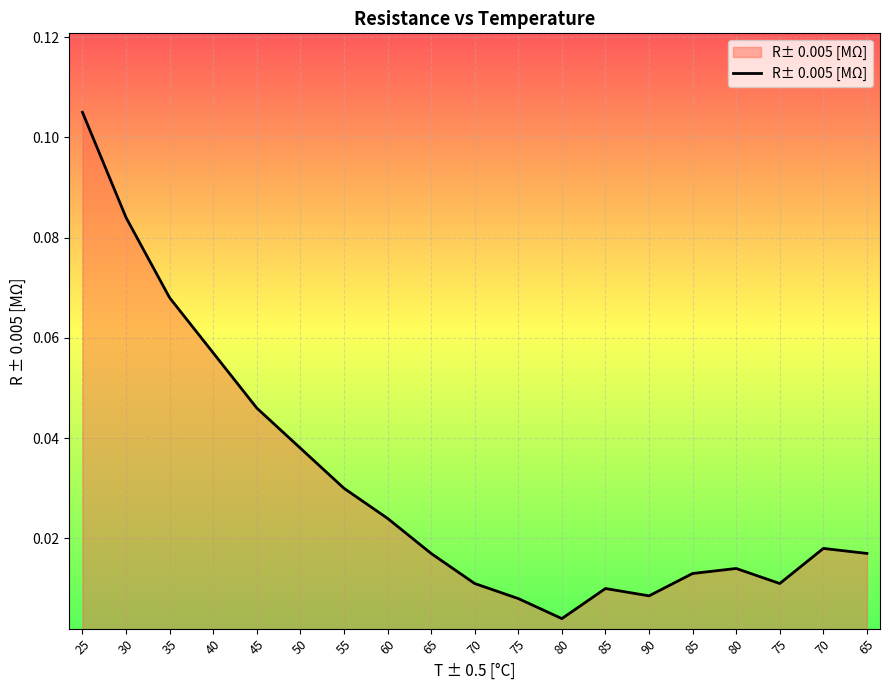

Reading right to left, transcribe all the data shown in this chart.

0.0	0.0	0.0	0.0	0.0	0.0	0.0	0.0	0.0	0.0	0.0	0.0	0.0	0.0	0.0	0.1	0.1	0.1	0.1